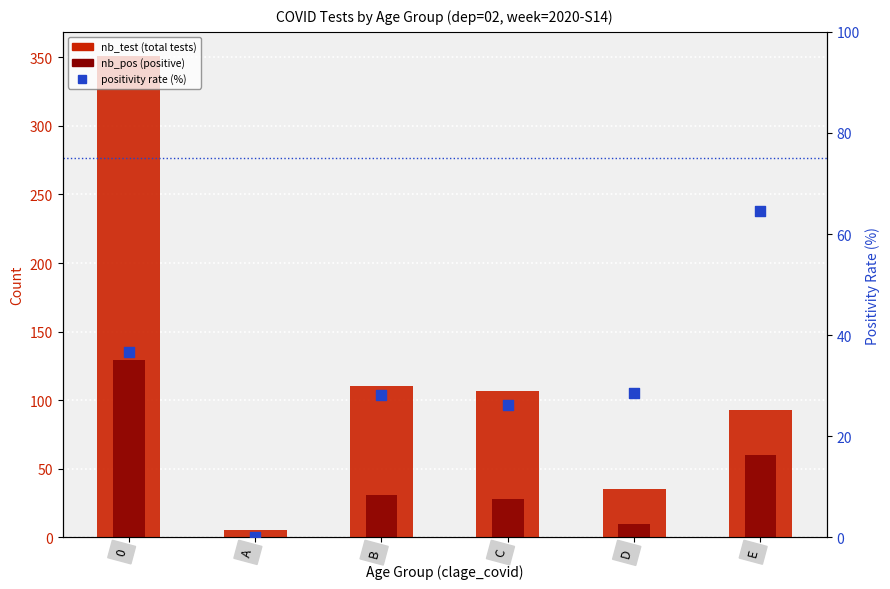

Which series reaches the maximum Y coordinate?

nb_test (total tests)